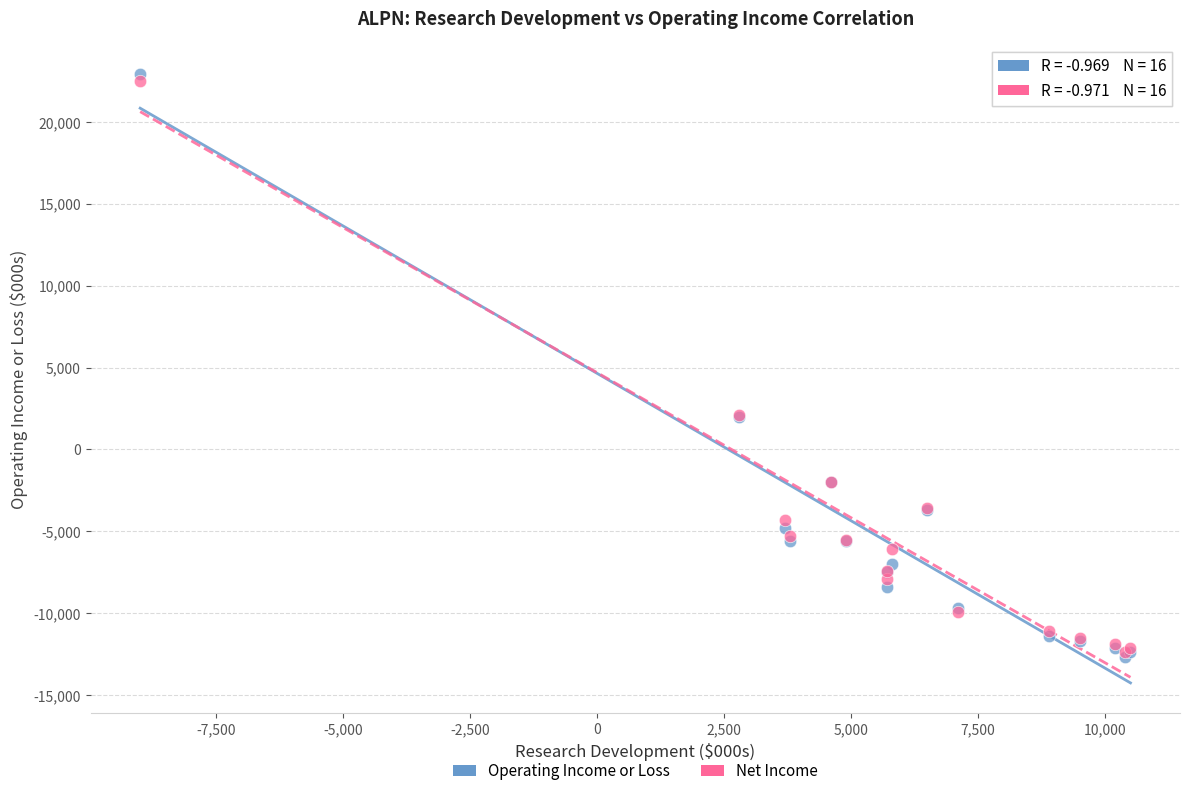

What are all the series names shown in the legend?

Operating Income or Loss, Net Income